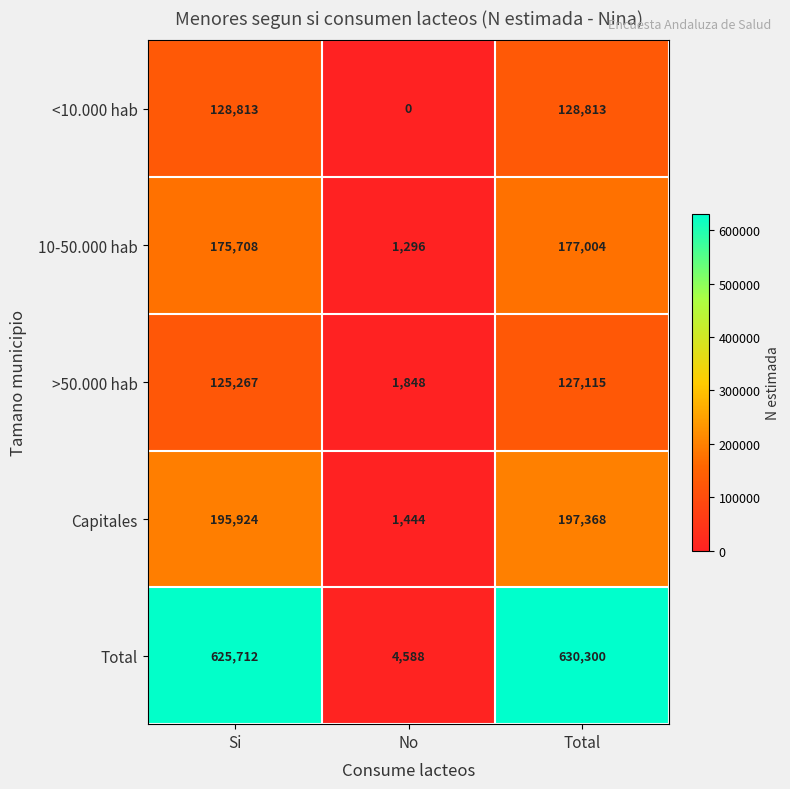

Which series has the largest range (max minus min)?

Total